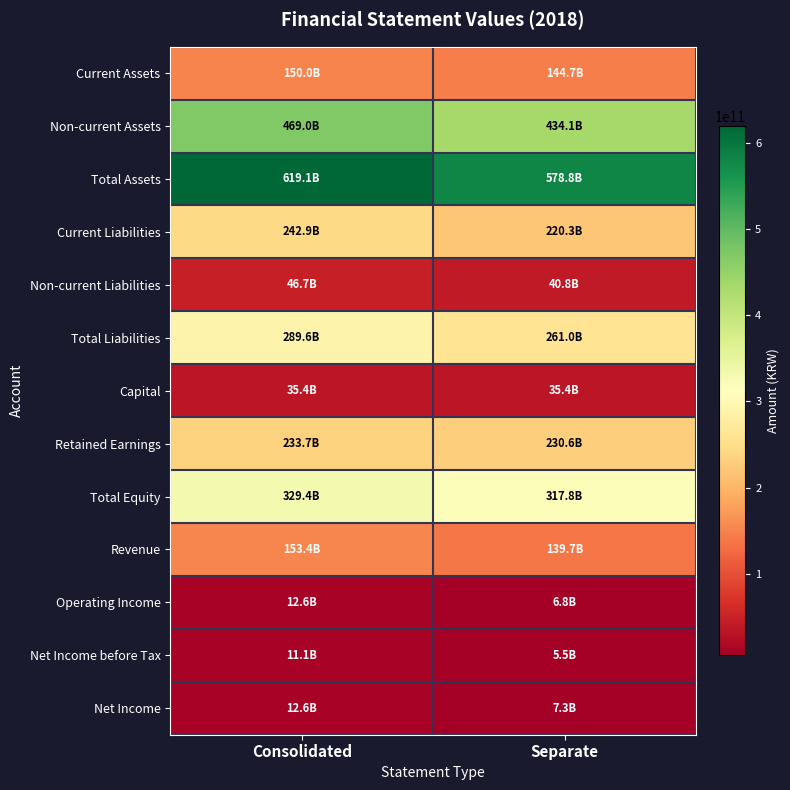

At which category does the chart reach its peak across all series?

Consolidated